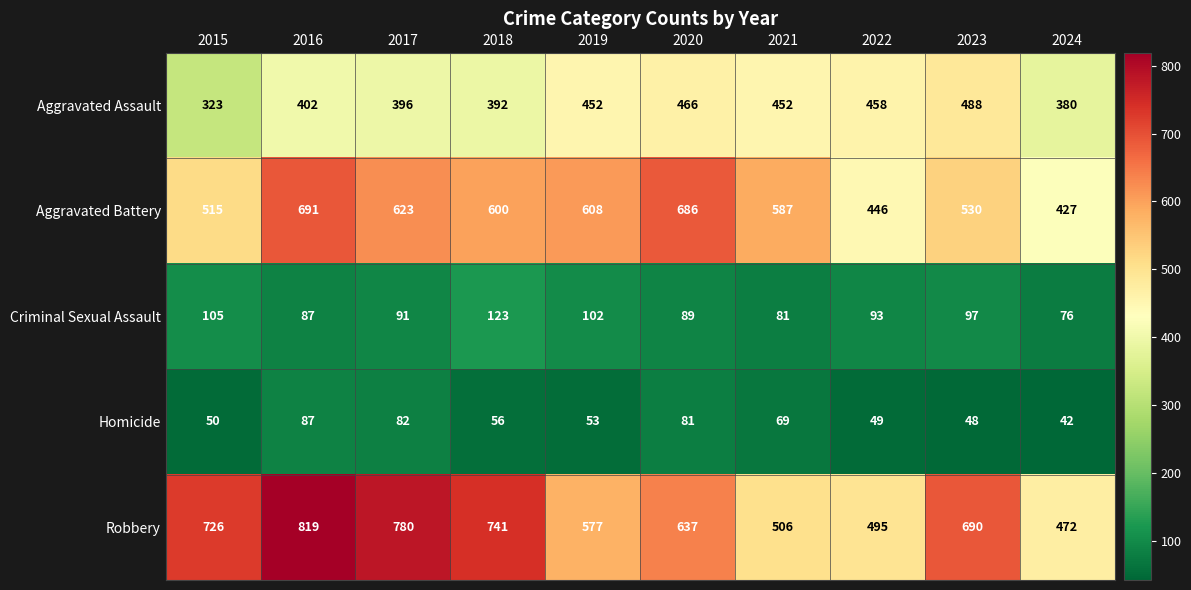

What is the sum of all Criminal Sexual Assault values?

944